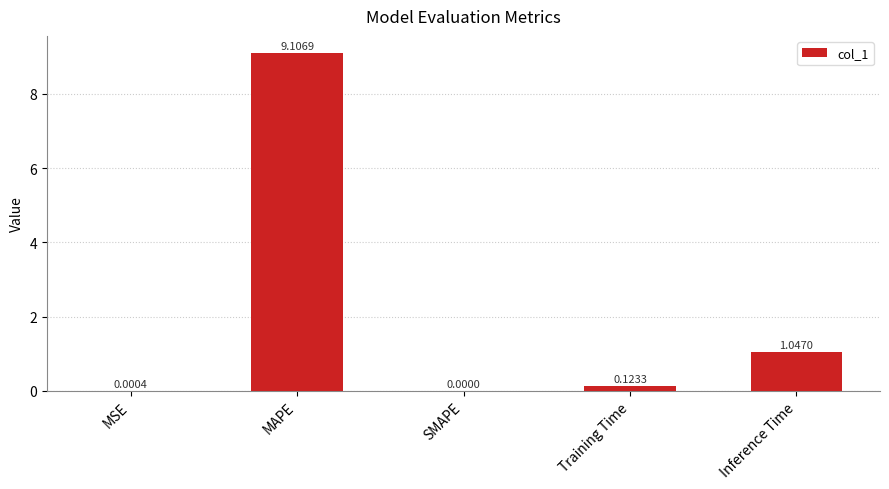

How many series are shown in this chart?

1